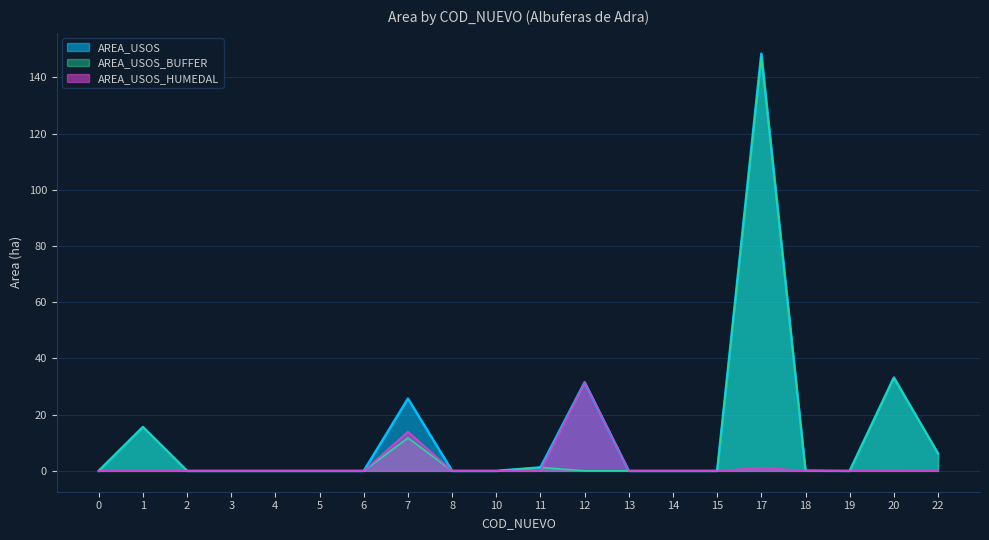

How many interior local peaks does the AREA_USOS_HUMEDAL series have?

4